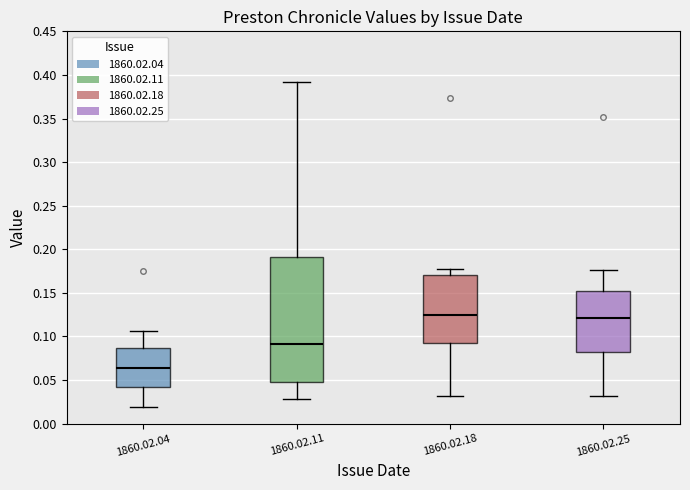

Which box has the lowest median line?

1860.02.04